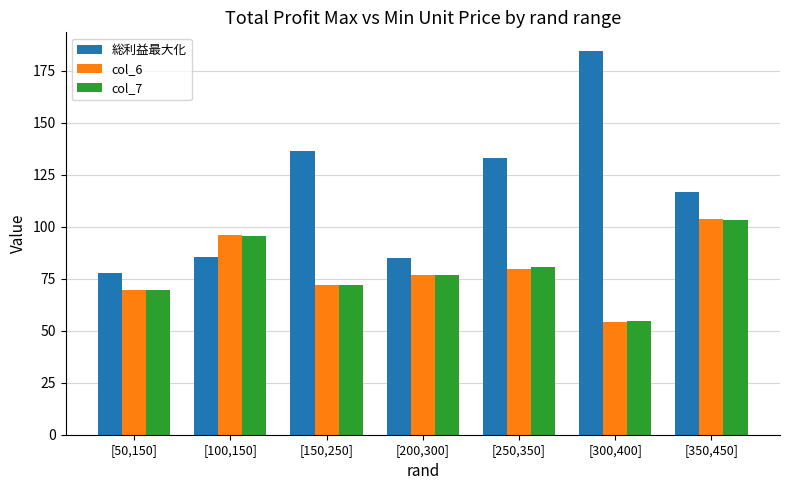

What is the approximate value of col_6 at [100,150]?

96.0